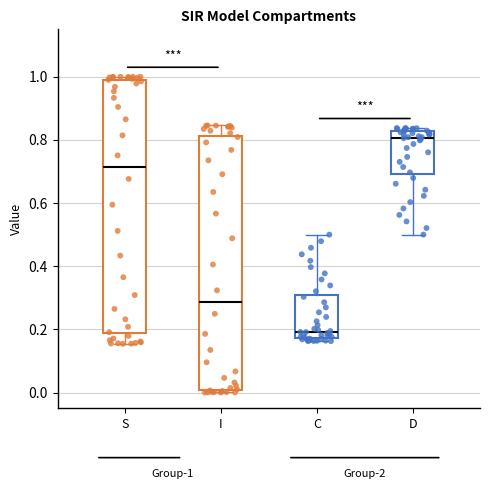

Which box has the highest median line?

D